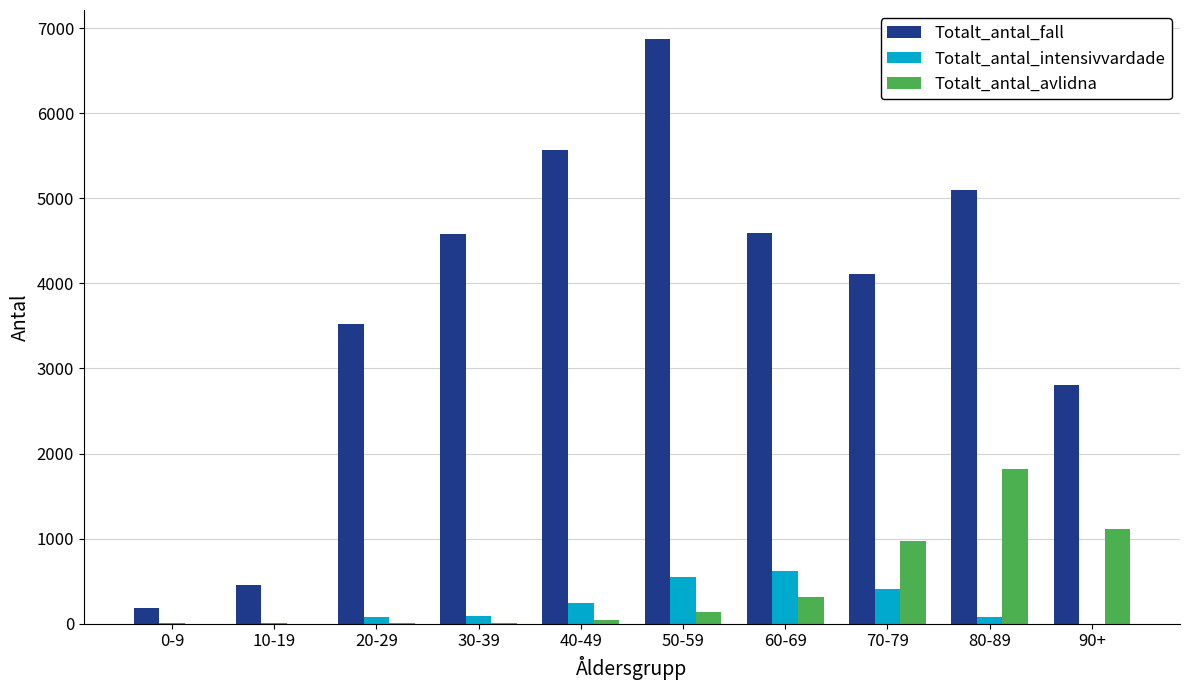

What is the maximum value shown in the chart?

6869